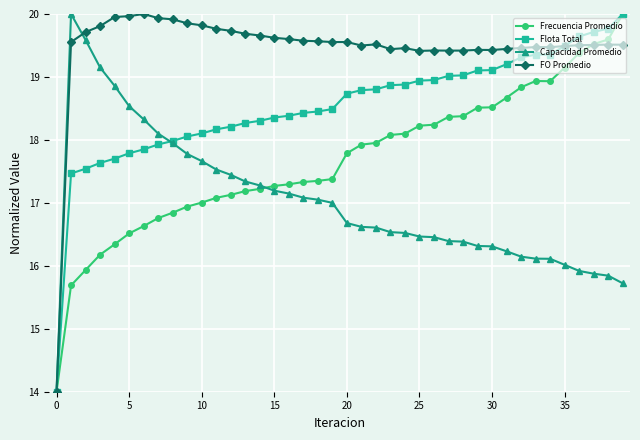

What is the maximum value for Flota Total?

20.0